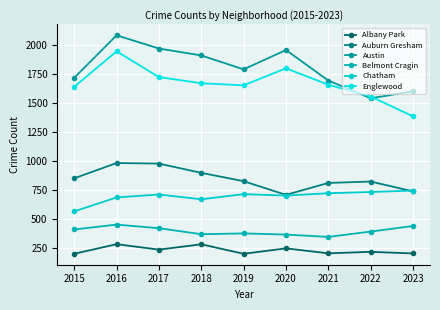

True or false: Albany Park and Auburn Gresham intersect in this chart.

False